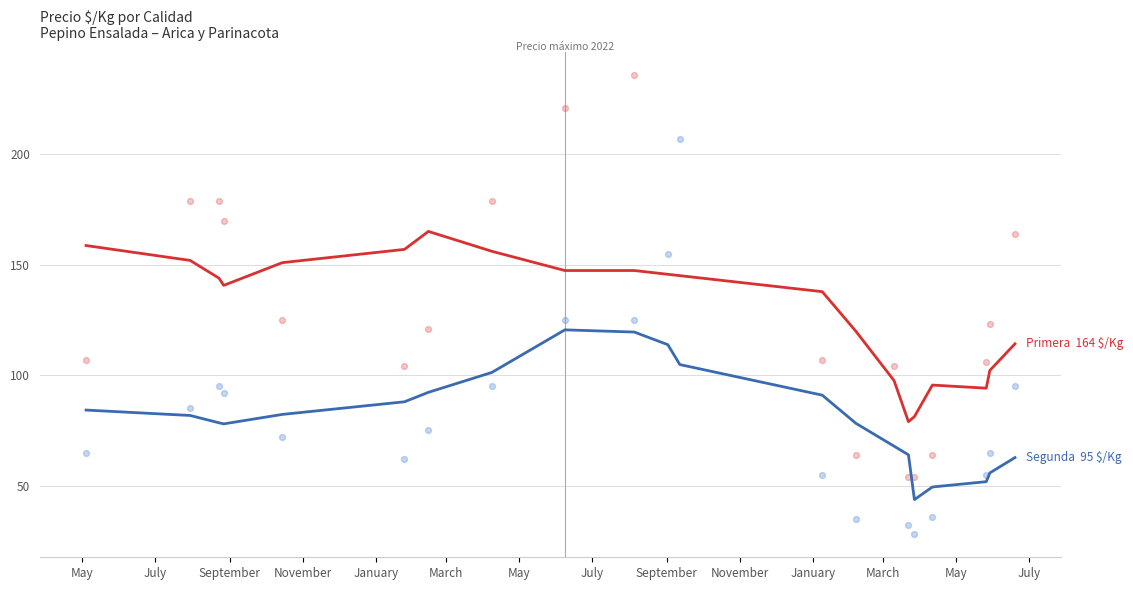

At which category is the sum across all series the highest?

2022-08-05